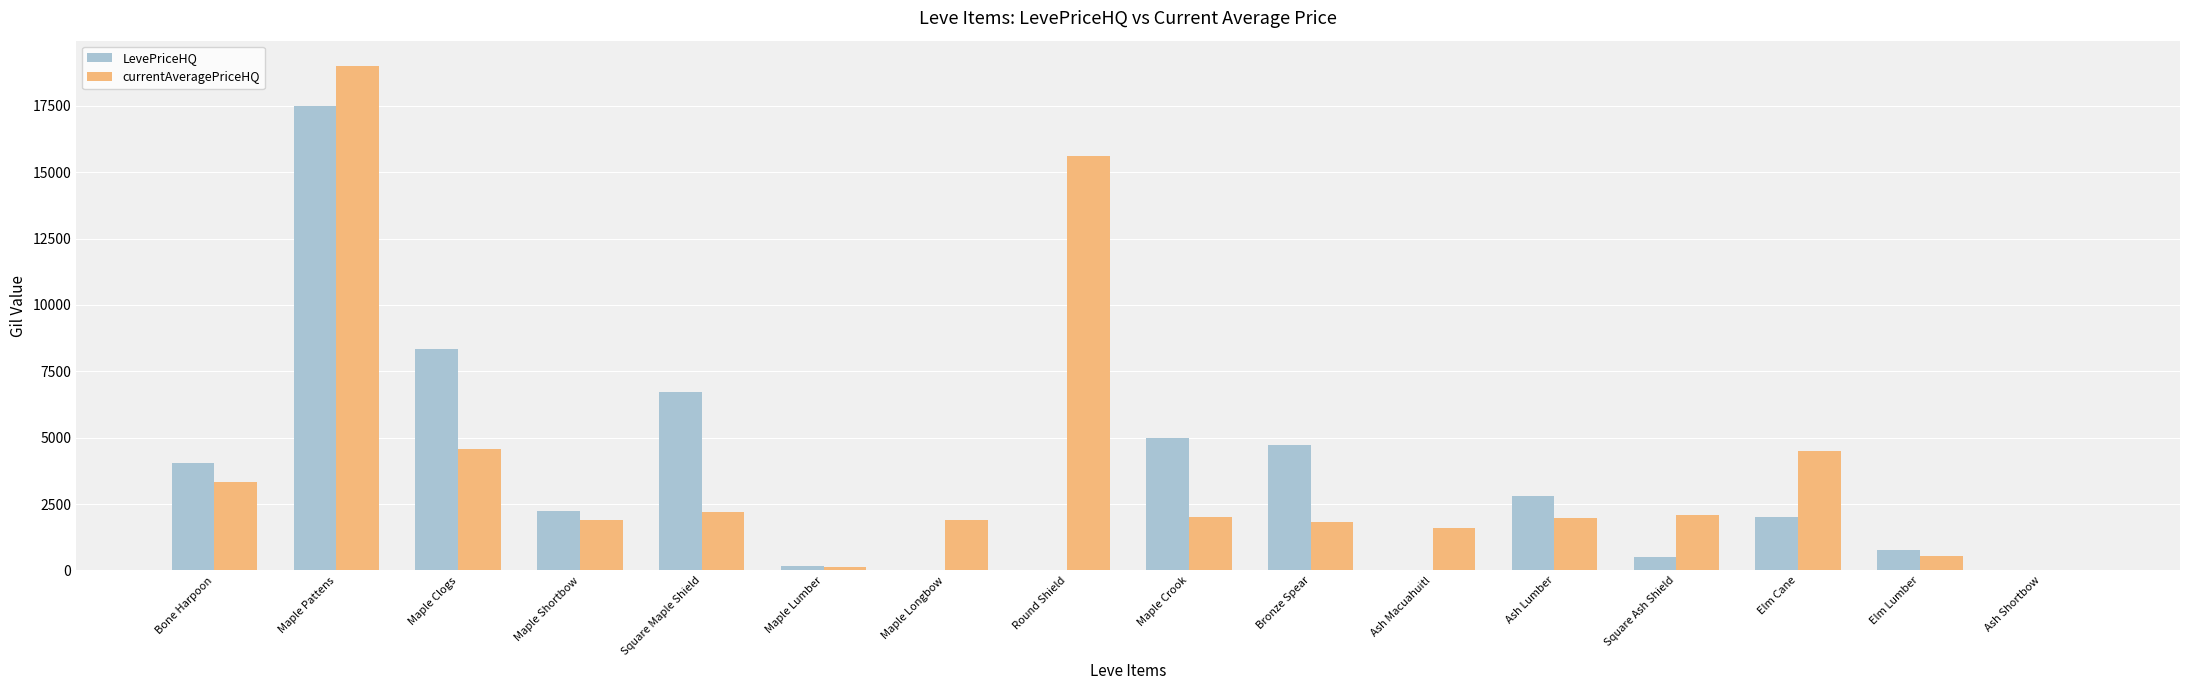

Between Bone Harpoon and Round Shield, which series saw the biggest shift?

currentAveragePriceHQ